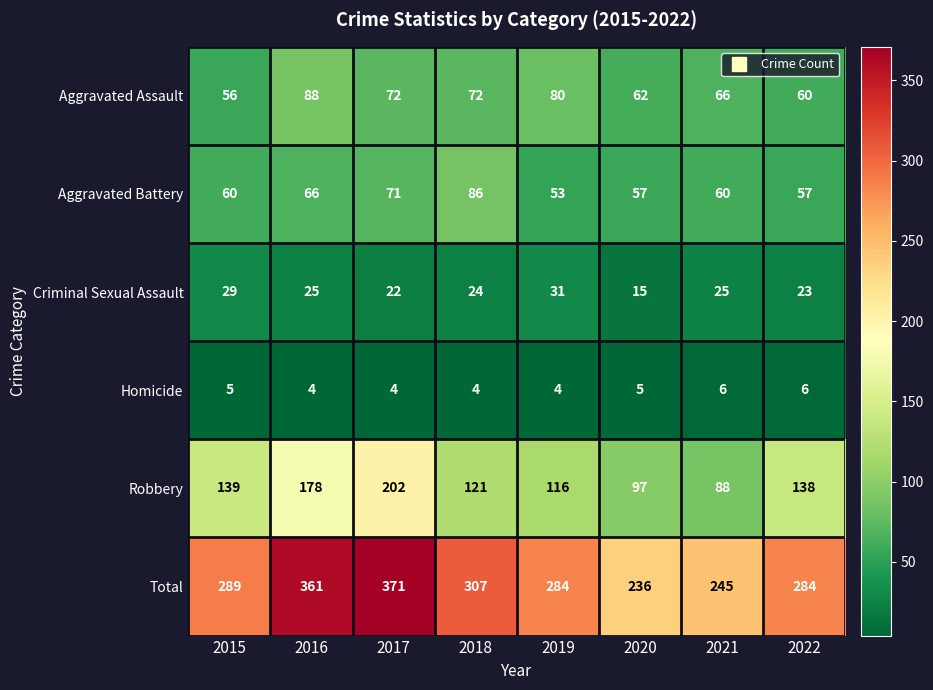

At which category is the sum across all series the highest?

2017